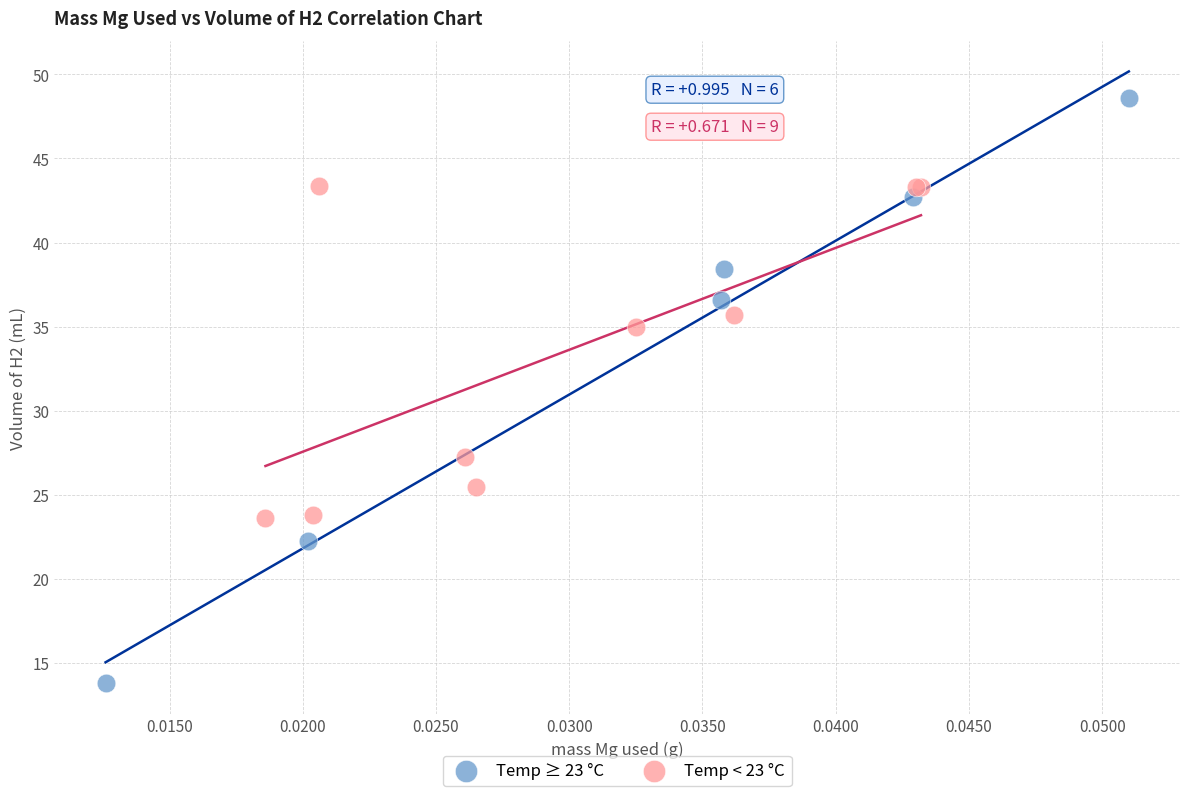

Which series contains the highest Y value?

Temp ≥ 23 °C